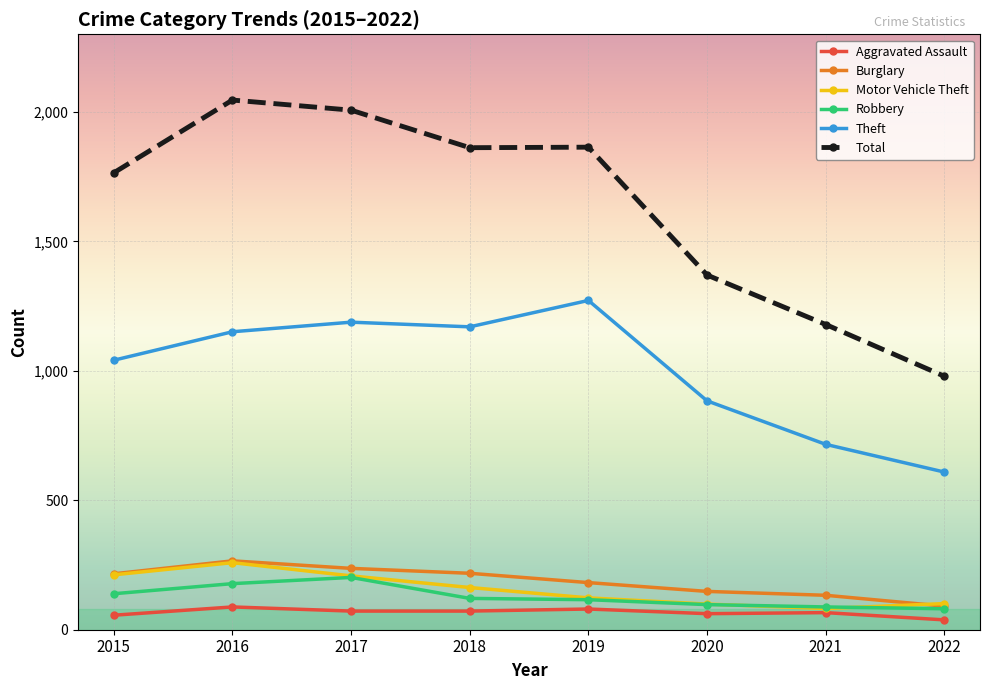

Which series has the widest spread of values?

Total